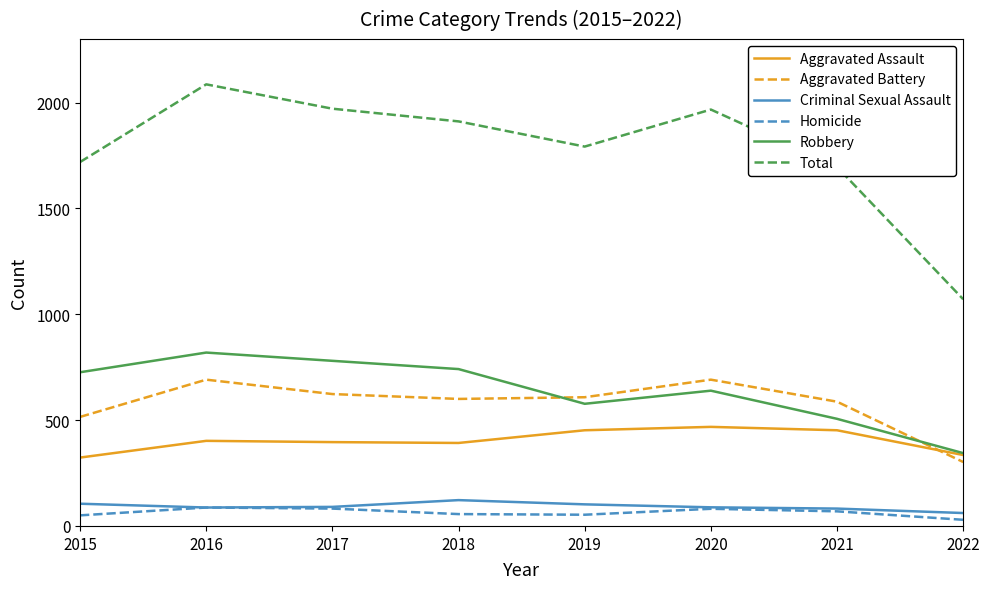

Is it true that Criminal Sexual Assault equals 105 at 2015?

True